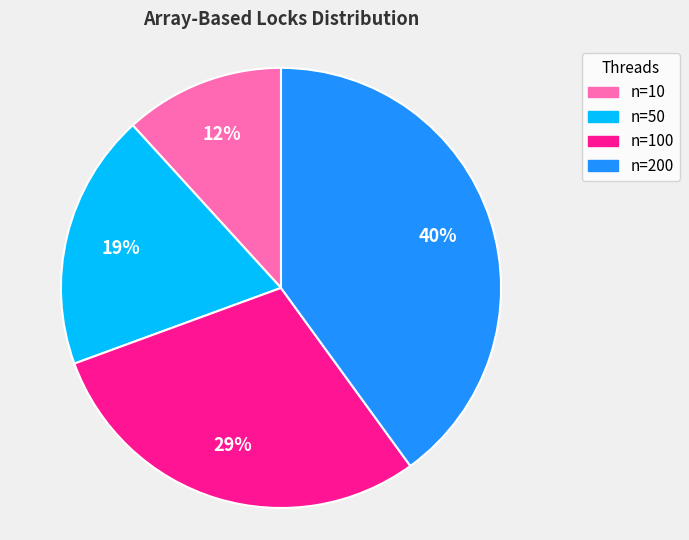

Is there any slice that represents more than half of the pie?

No